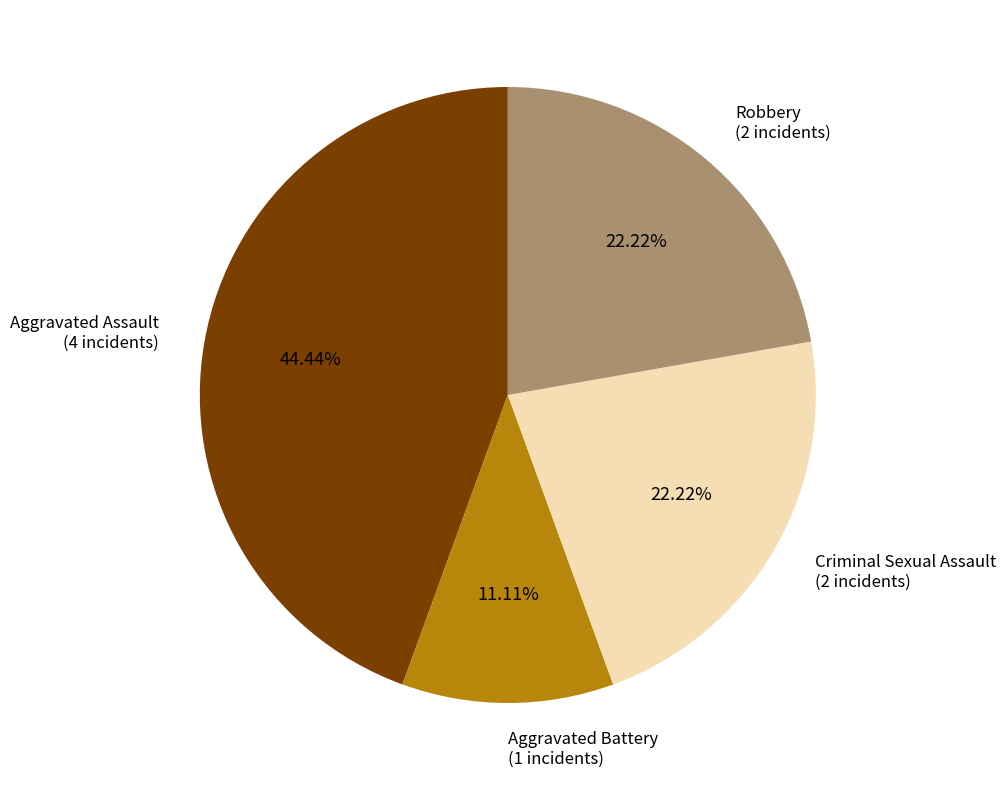

To the nearest percent, what is the combined percentage of Robbery and Aggravated Assault?

67%